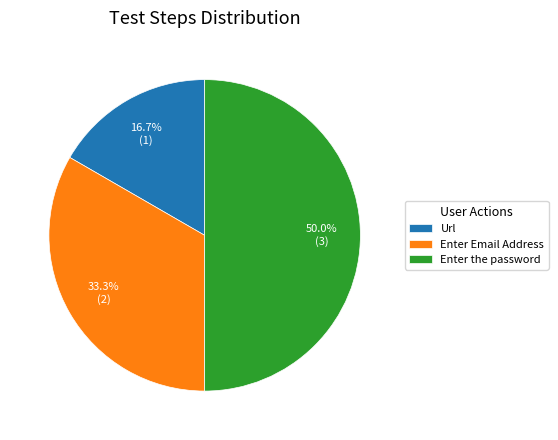

How much of the chart is everything except Enter the password?

50.0%